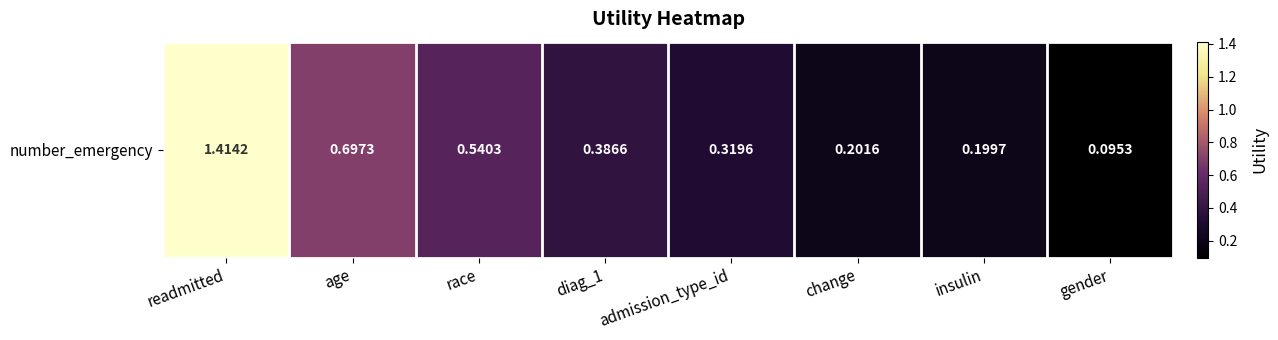

The chart shows a value of 0.2 at gender. True or false?

False